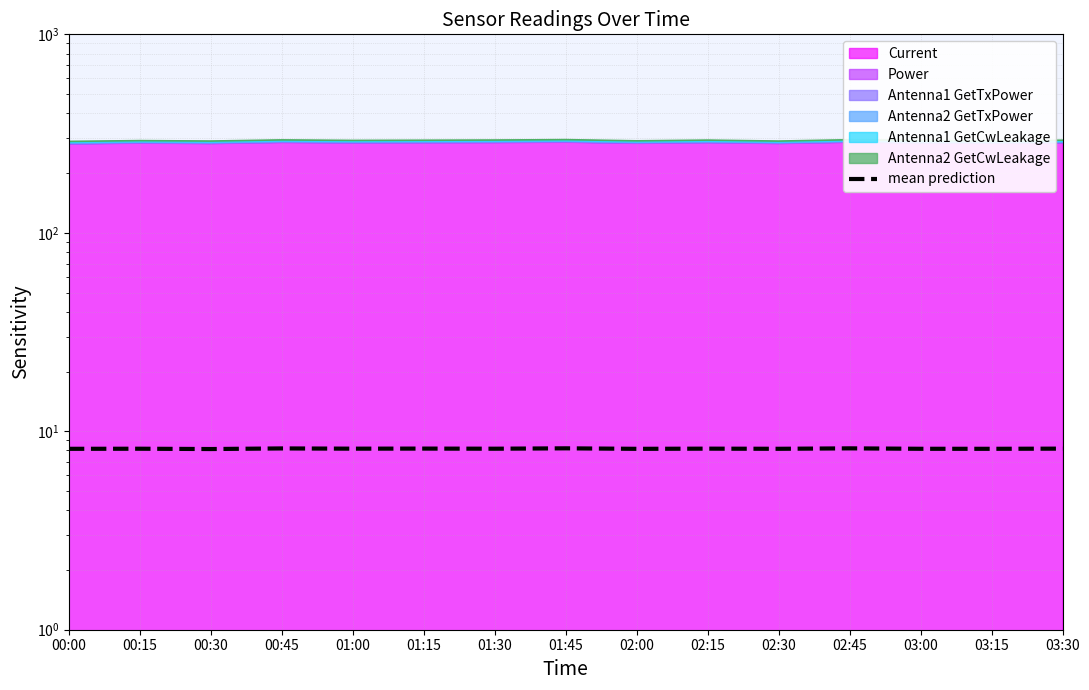

At which category does the data reach its first local peak?

00:15